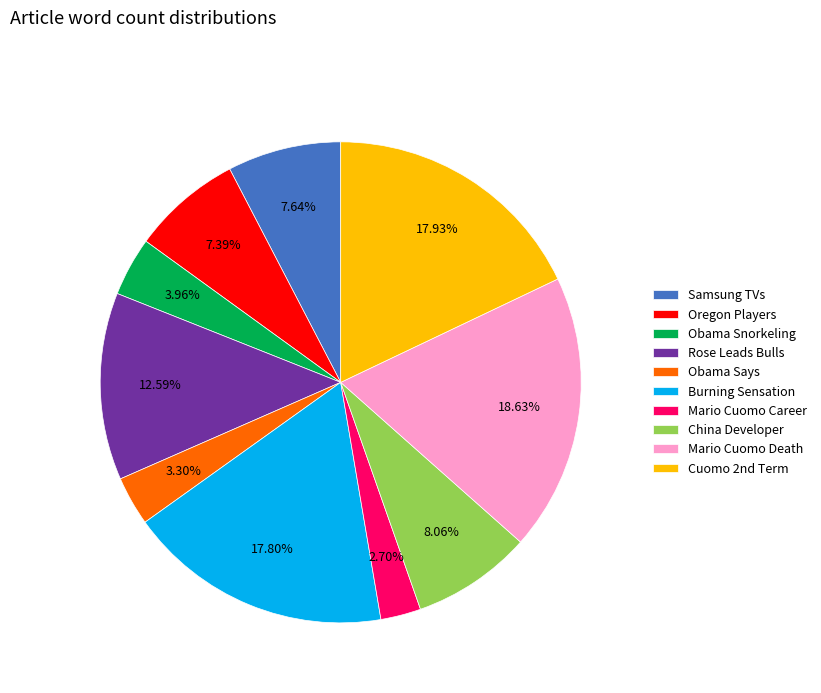

How many segments does this pie chart have?

10